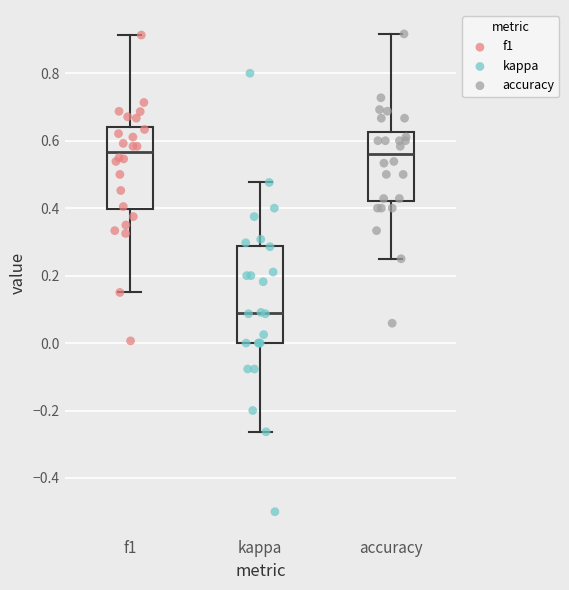

Reading left to right, read every box against the y-axis: the position of its median line, the range the box covers, and the ends of its whiskers. The values are not printed on the chart, so give them approximately, as read against the axis.

f1: median 0.56, box 0.40 to 0.64, whiskers 0.16 to 0.92
kappa: median 0.08, box 0.00 to 0.28, whiskers -0.26 to 0.48
accuracy: median 0.56, box 0.42 to 0.62, whiskers 0.26 to 0.92